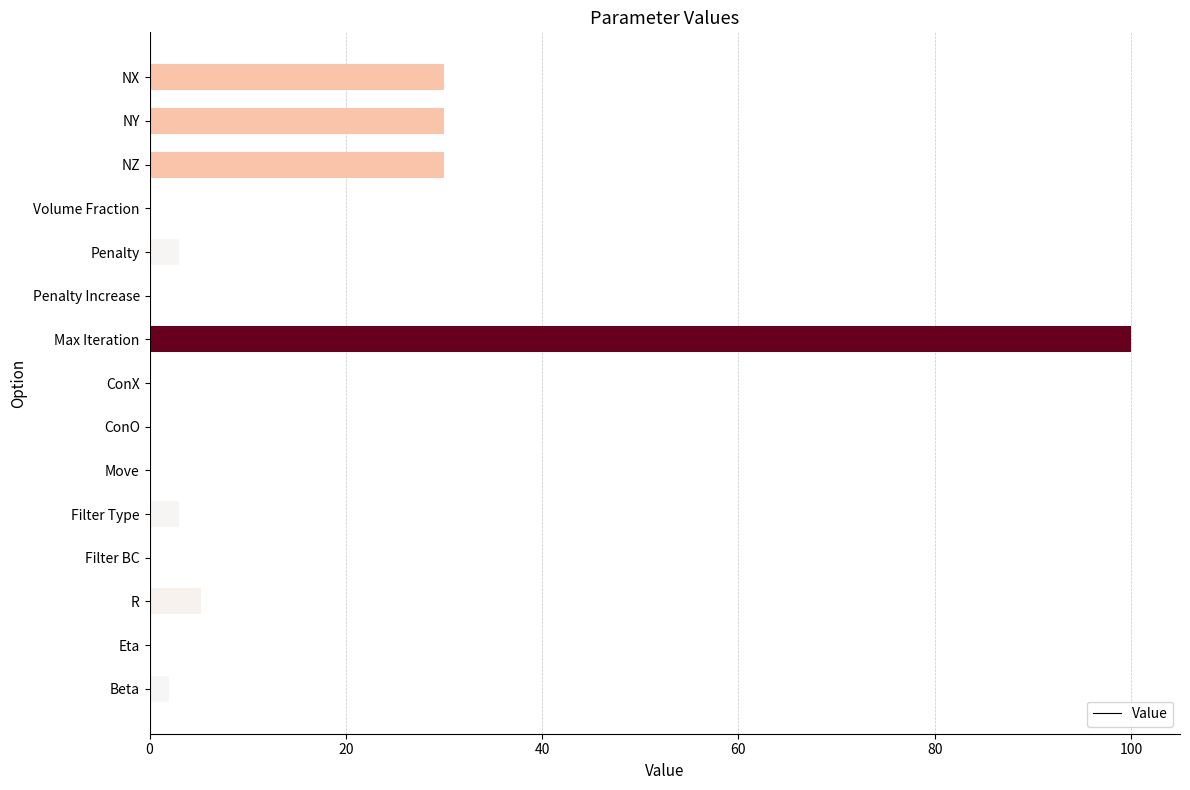

Count the number of categories in the chart.

15